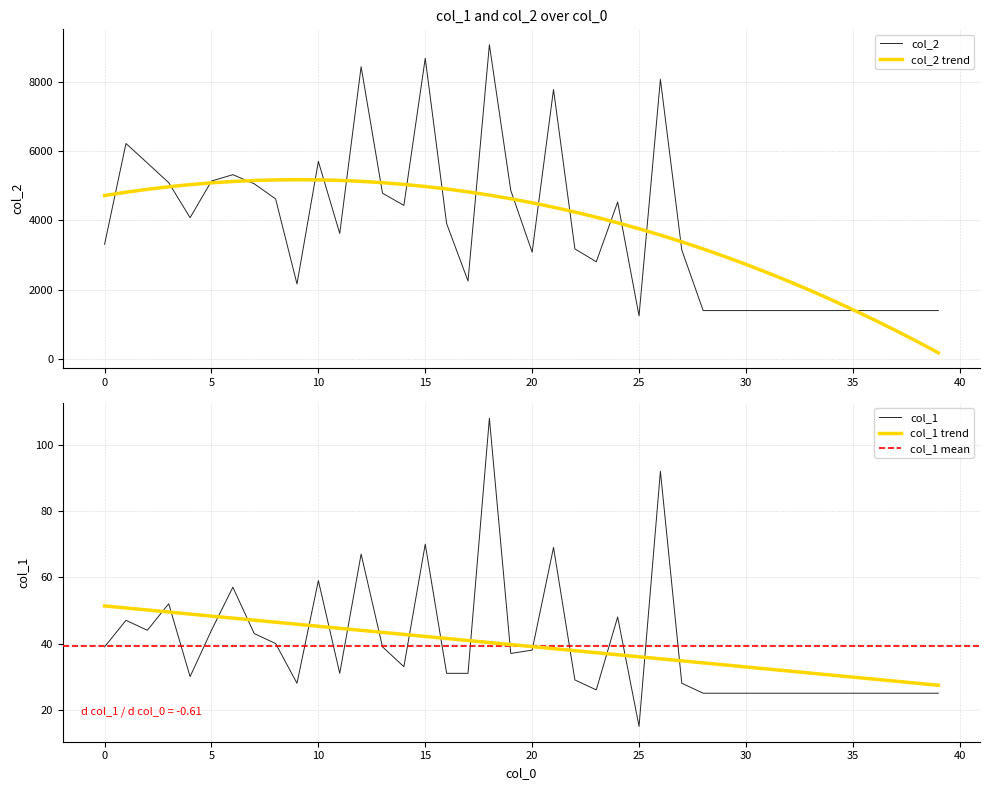

Where is the first local maximum for col_1?

1